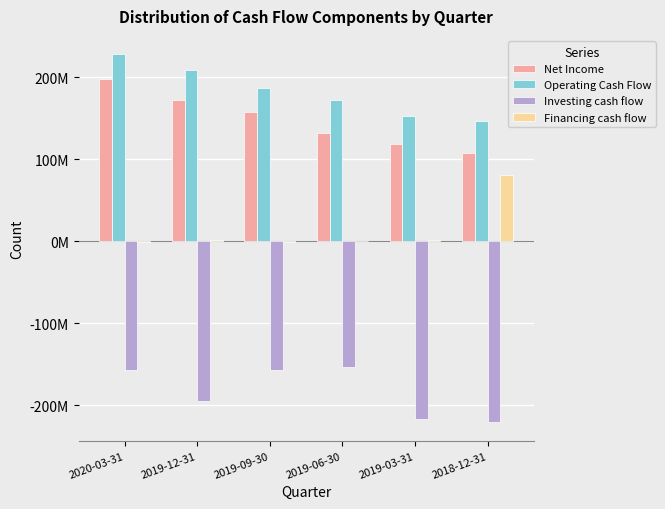

The value of Financing cash flow at 2019-12-31 is 2000000. True or false?

True